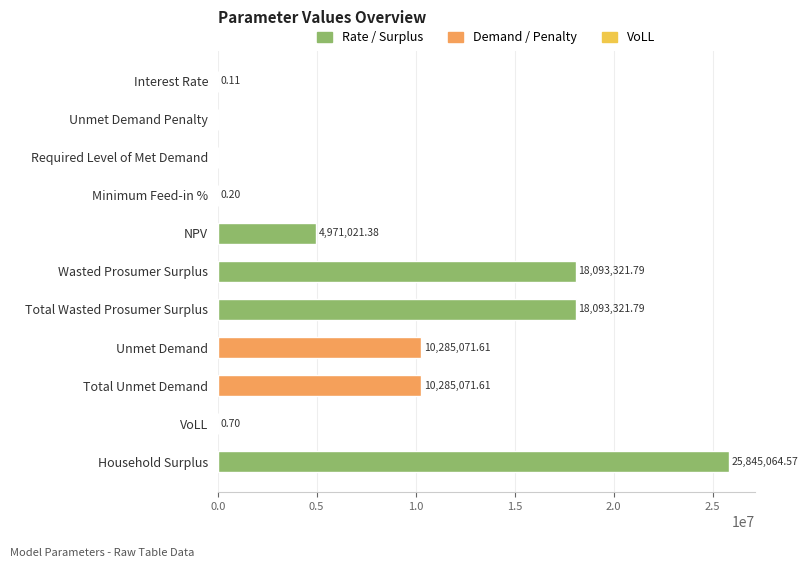

What is the ratio of the value at Total Unmet Demand to the value at Total Wasted Prosumer Surplus?

0.6